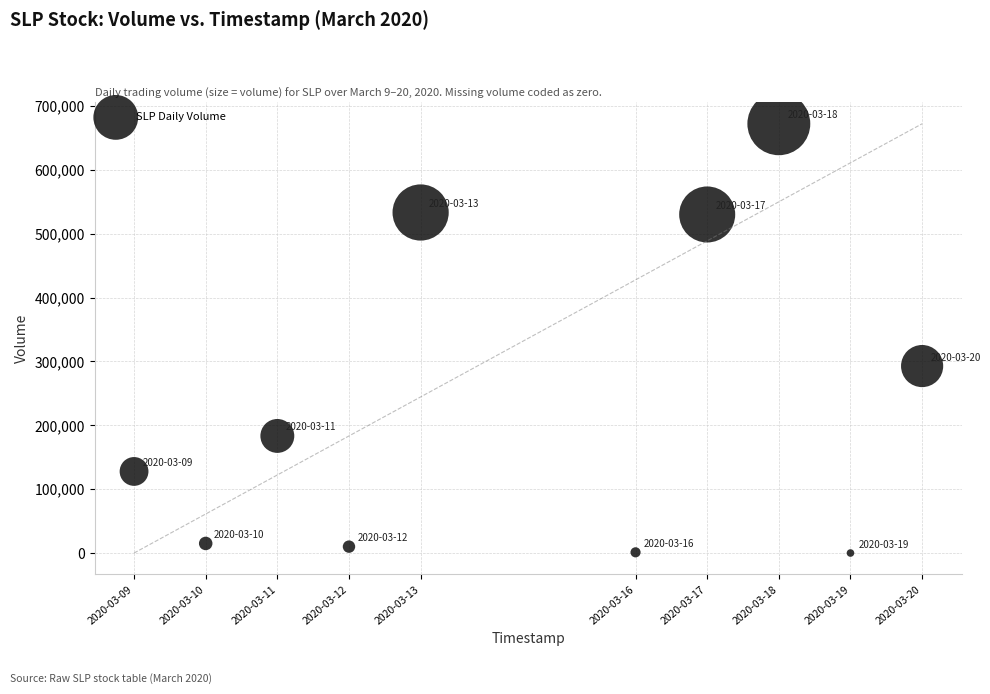

What Y value in the scatter plot is closest to 336000?

292700